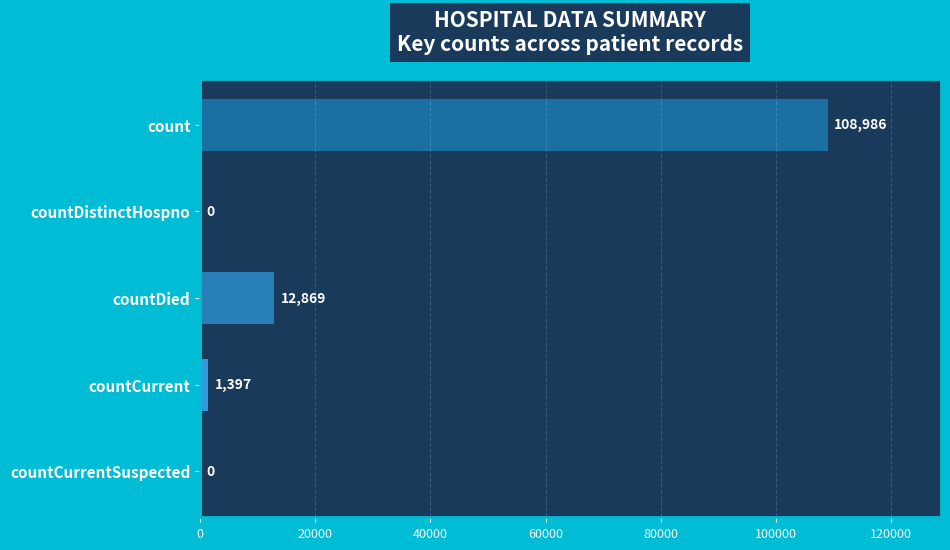

Reading top to bottom, what are all the values shown in this chart?

count=108986	countDistinctHospno=0	countDied=12869	countCurrent=1397	countCurrentSuspected=0